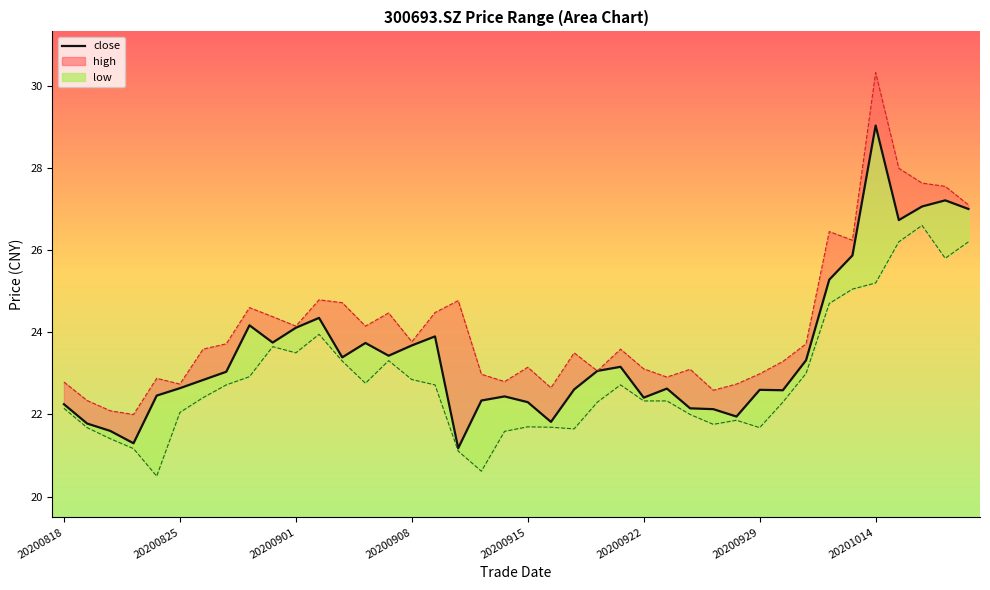

How many values exceed 23?

20